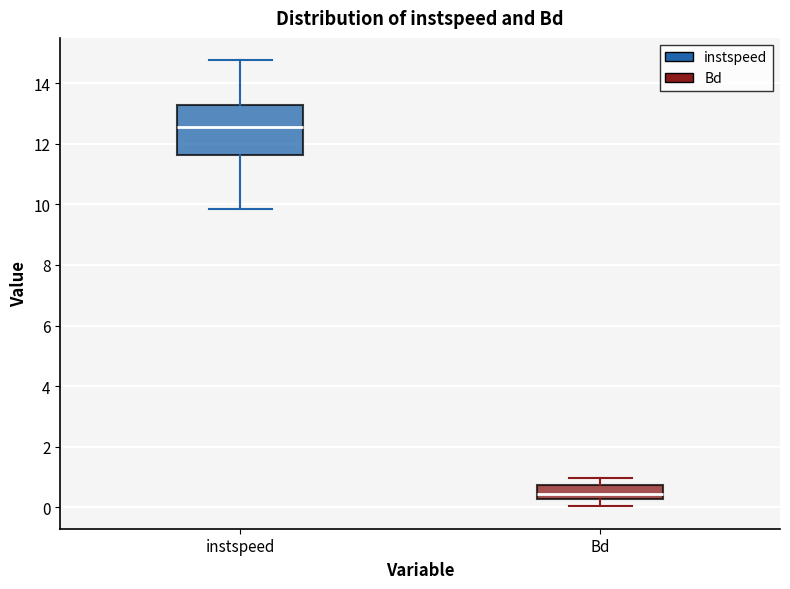

Which box is the tallest, from its lower edge to its upper edge?

instspeed